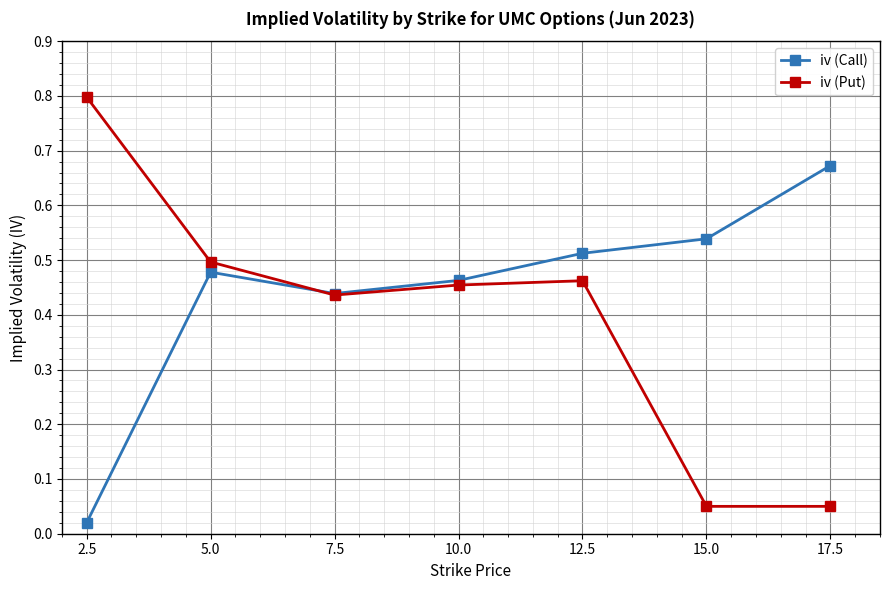

What position from the left is 12.5?

5